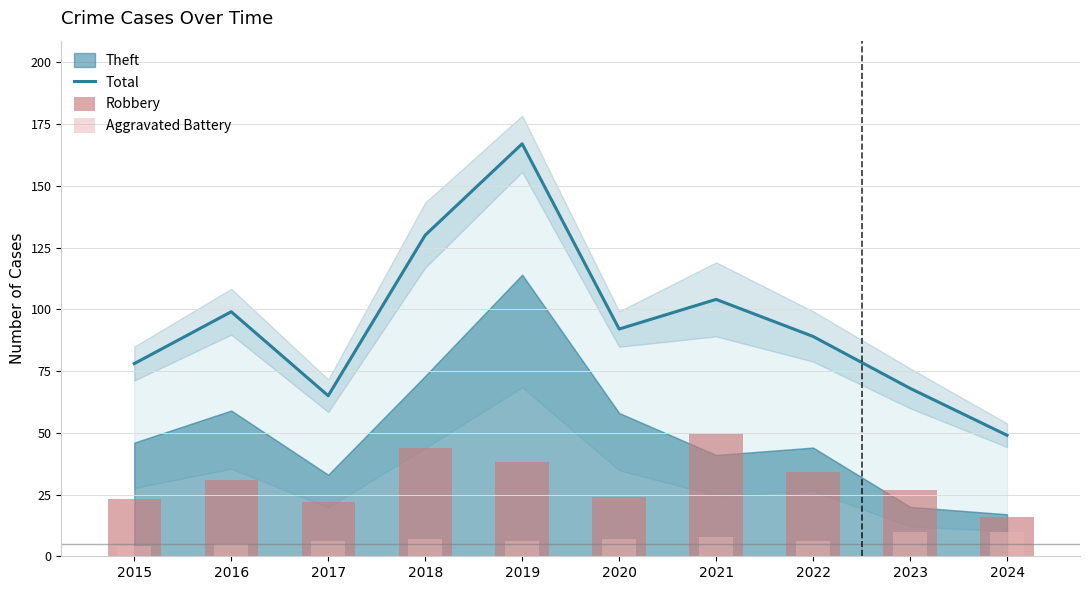

Does the chart contain stacked bars?

No